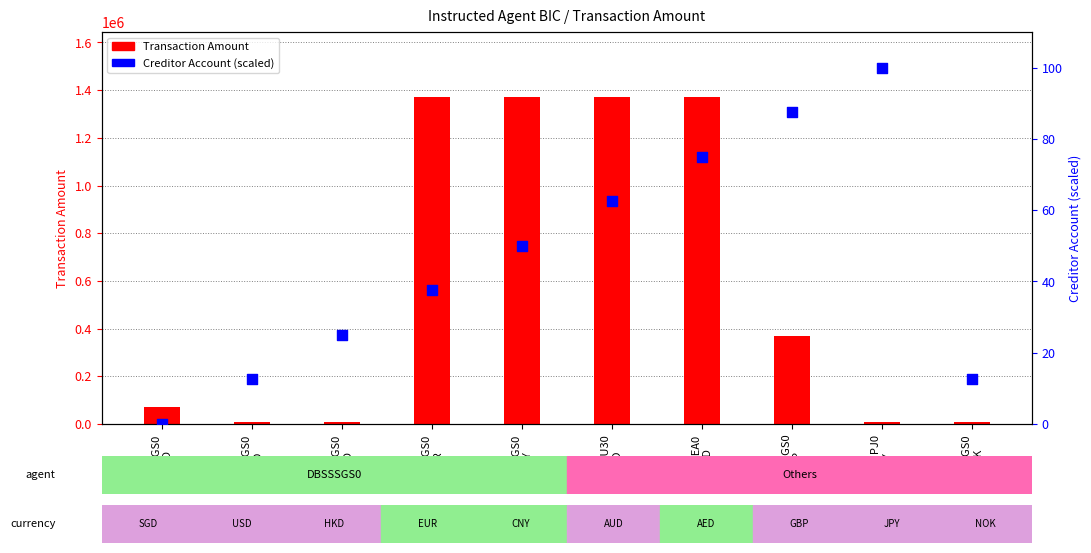

Which series has the largest total across all categories?

Transaction Amount